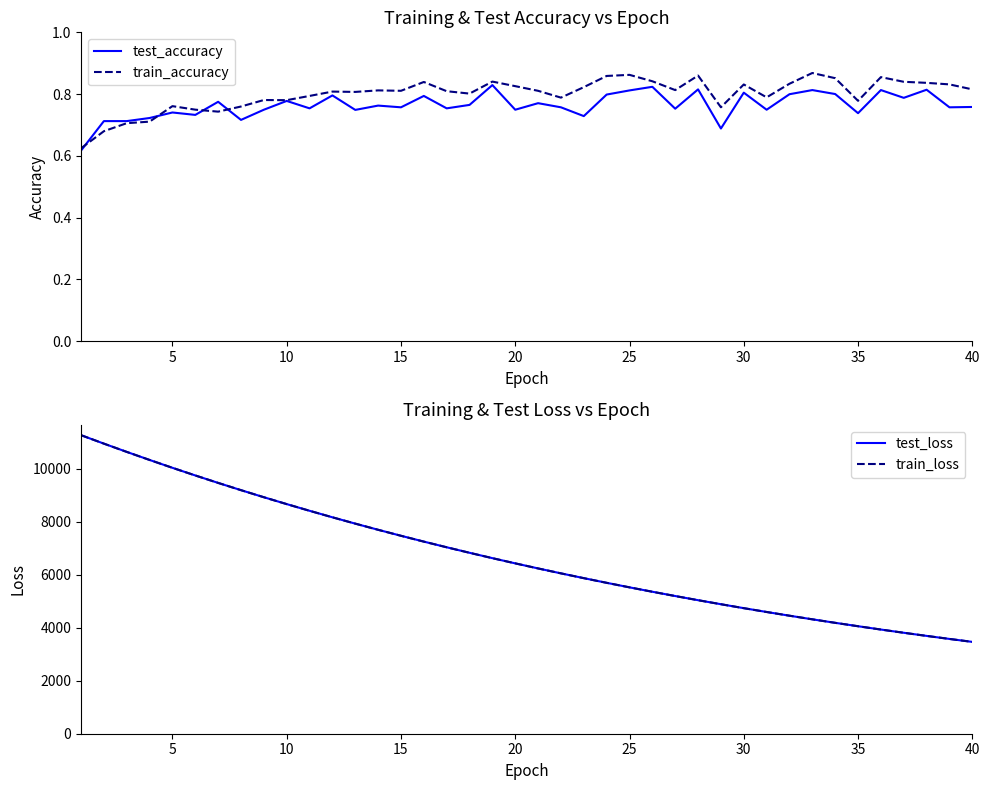

What are all the series names shown in the legend?

test_accuracy, train_accuracy, test_loss, train_loss